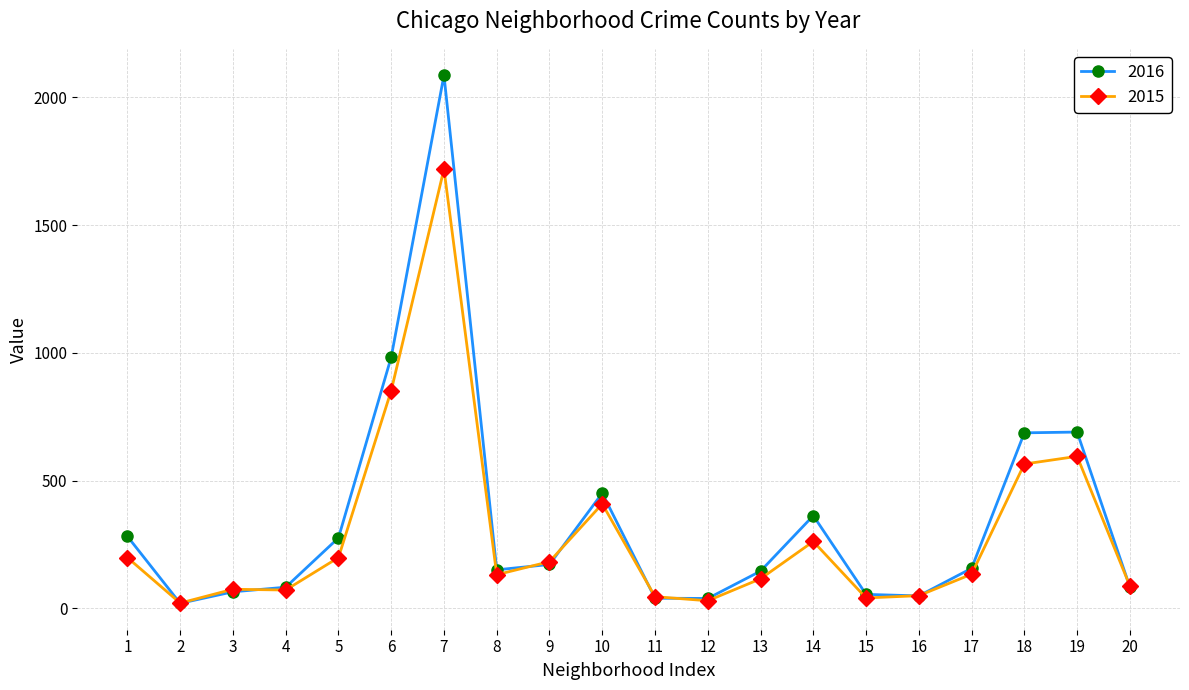

At which category is the sum across all series the highest?

7